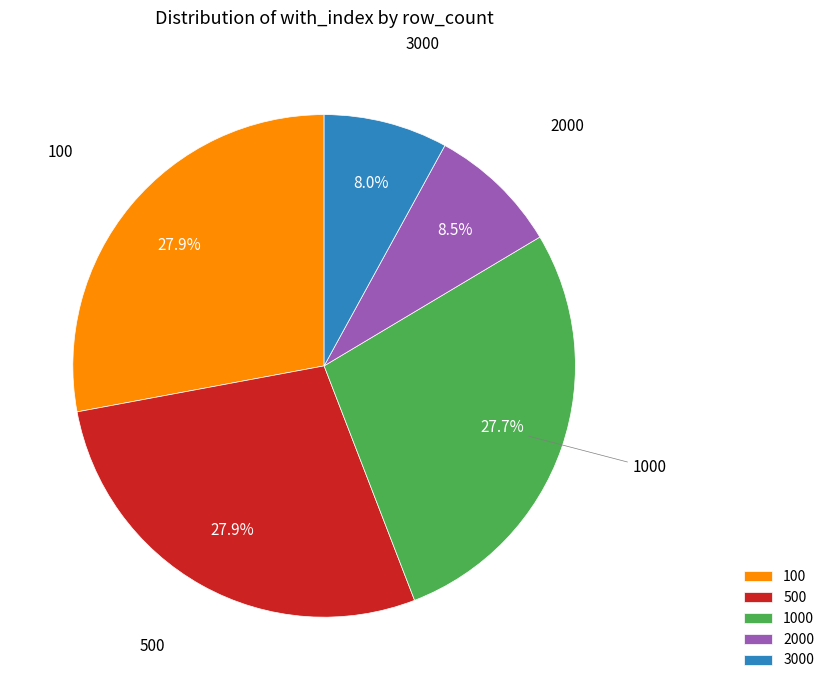

Is there any slice that represents more than half of the pie?

No